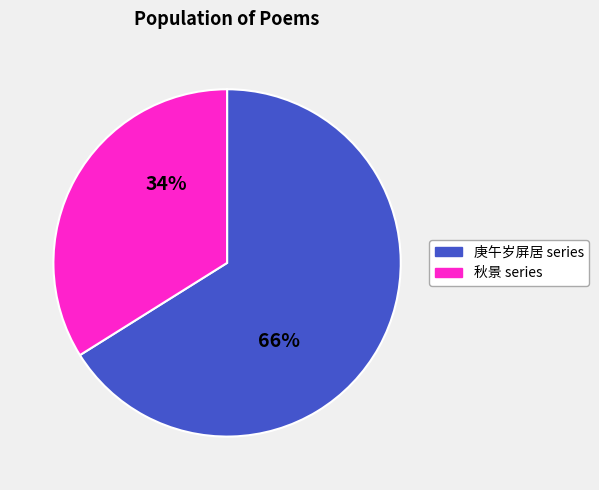

How many segments does this pie chart have?

2